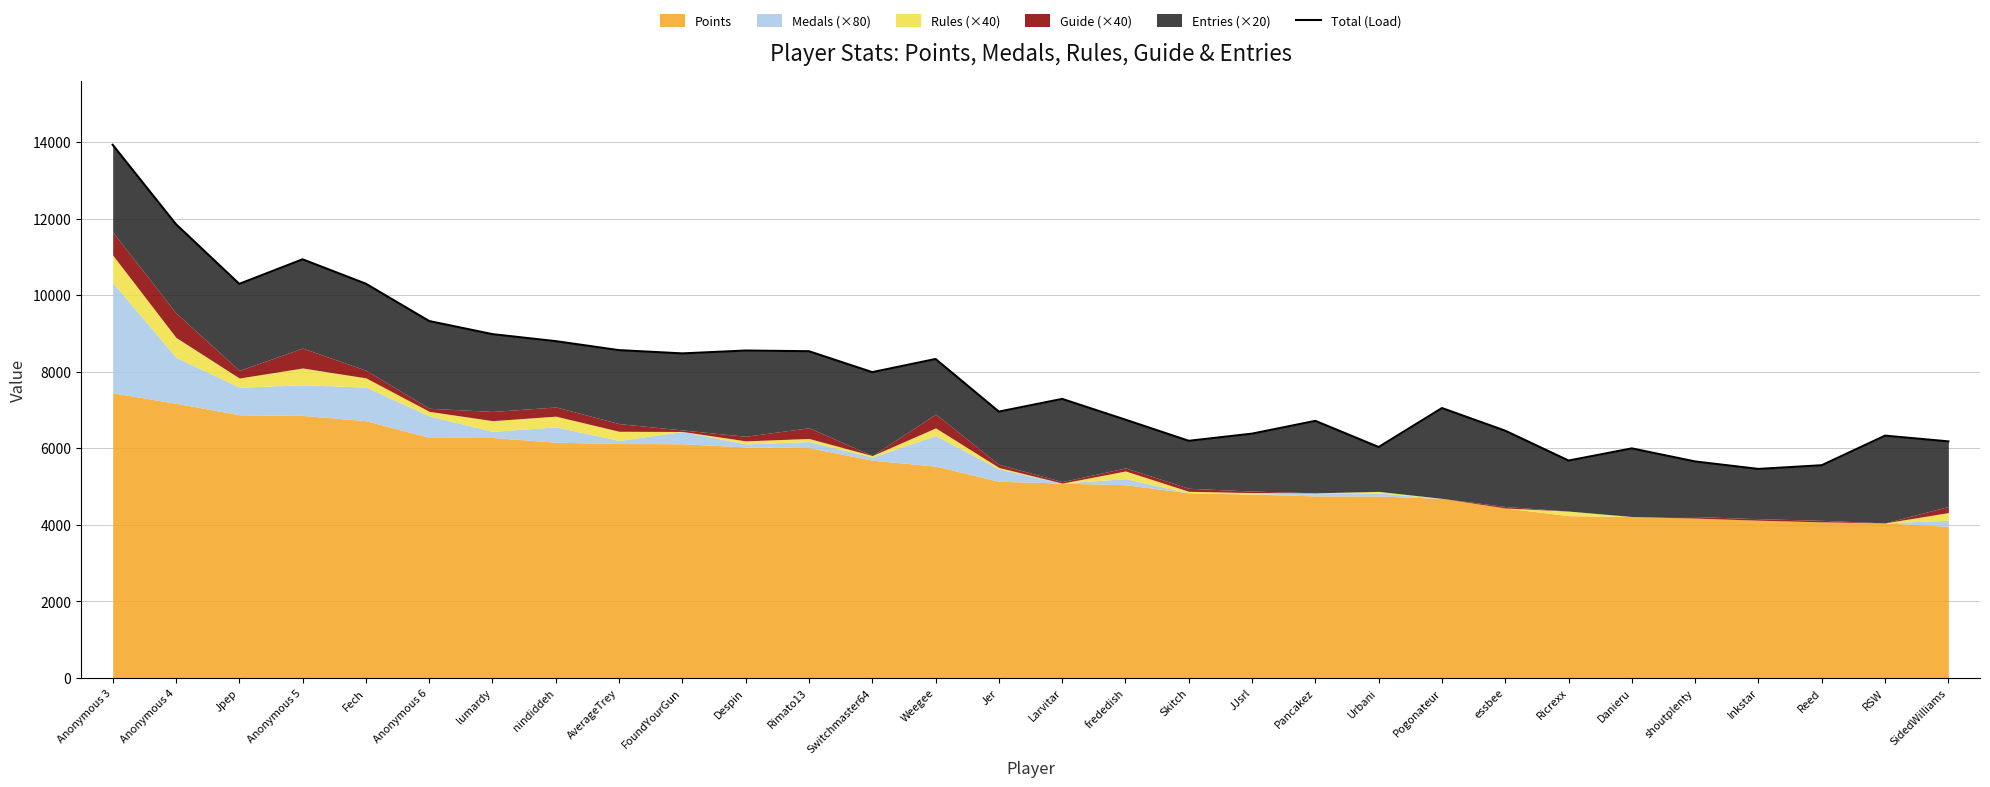

Is it true that the value at Despin is 8557?

True